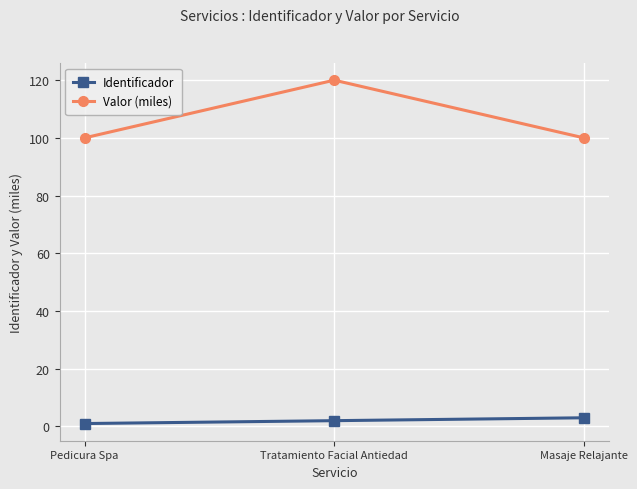

List the series in order of their peak value, highest first.

Valor (miles), Identificador